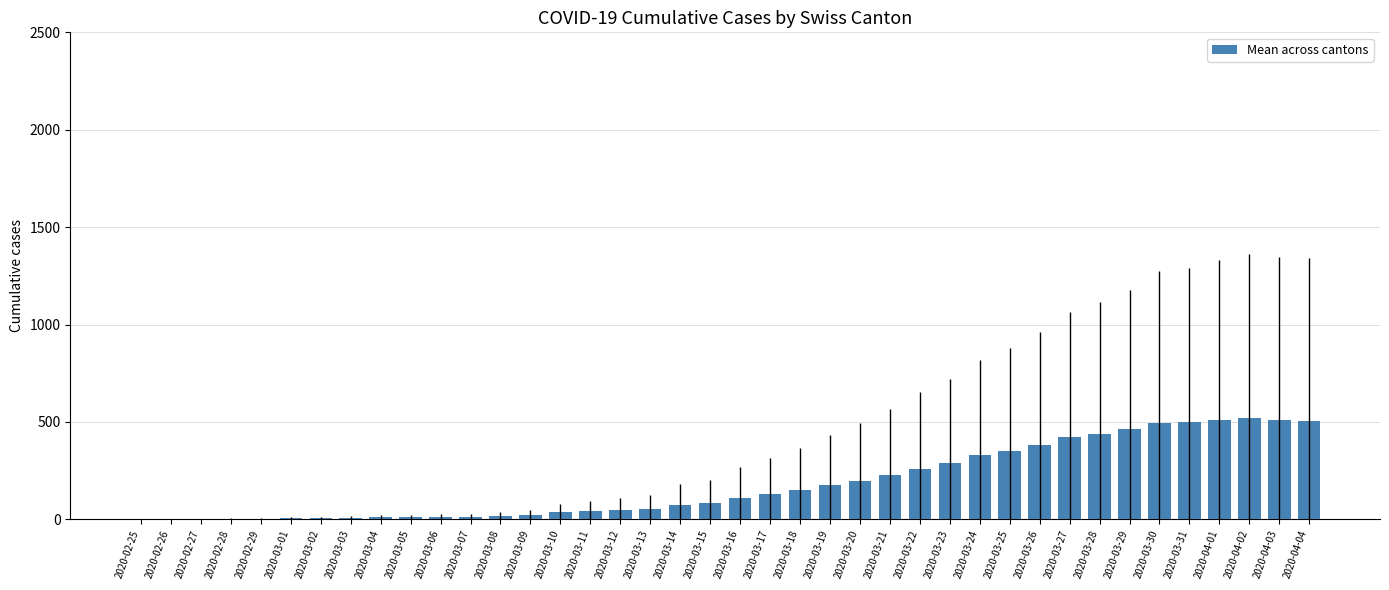

What is the average value?

185.6